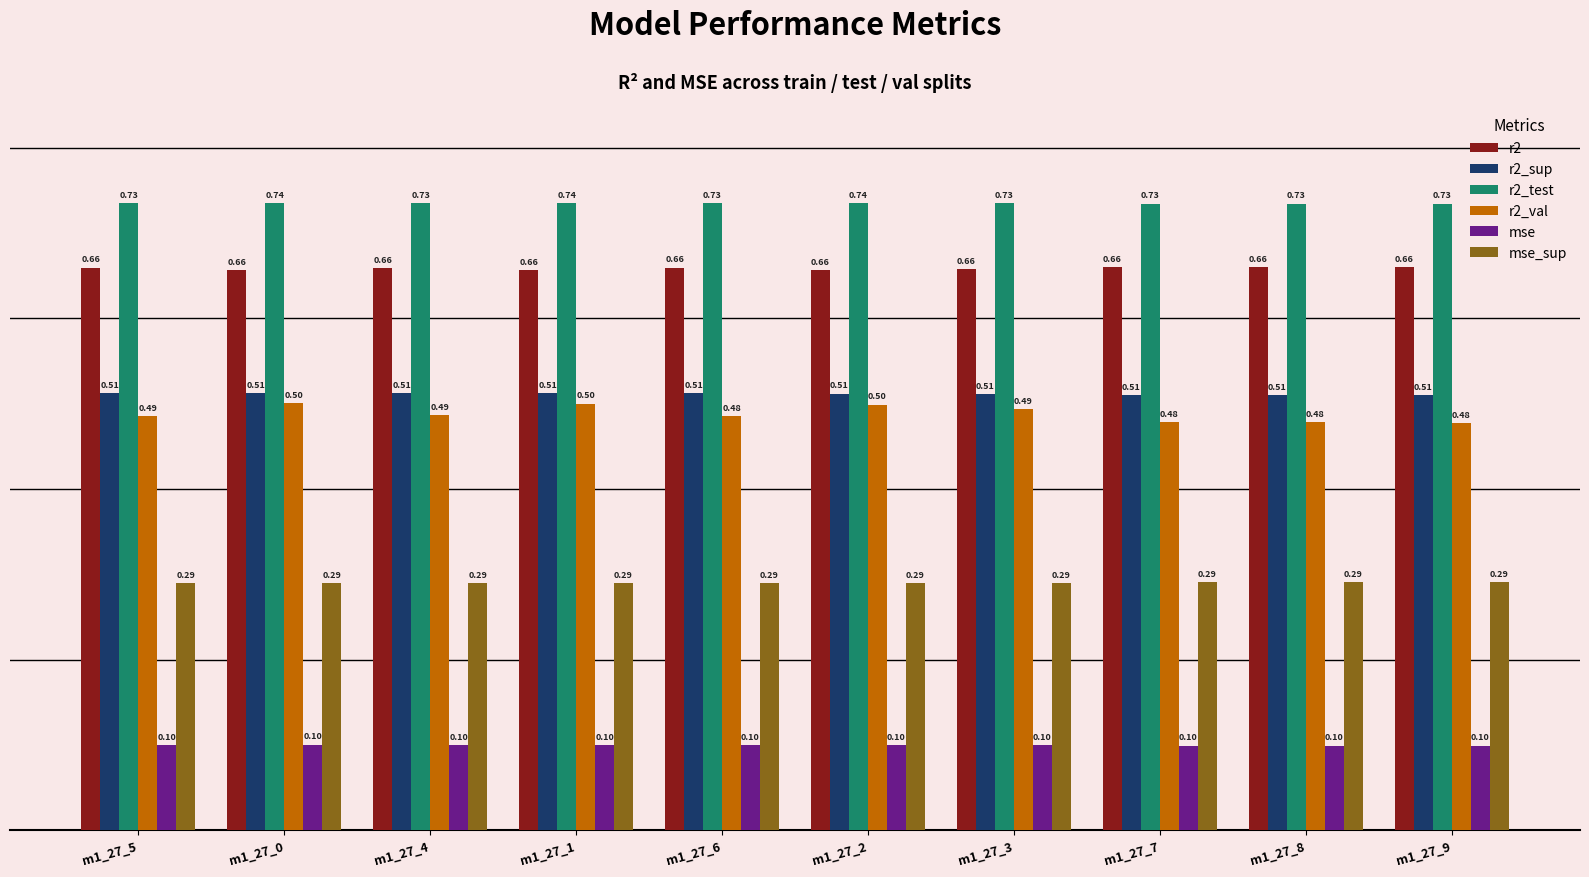

At how many categories does at least one series exceed 0?

10